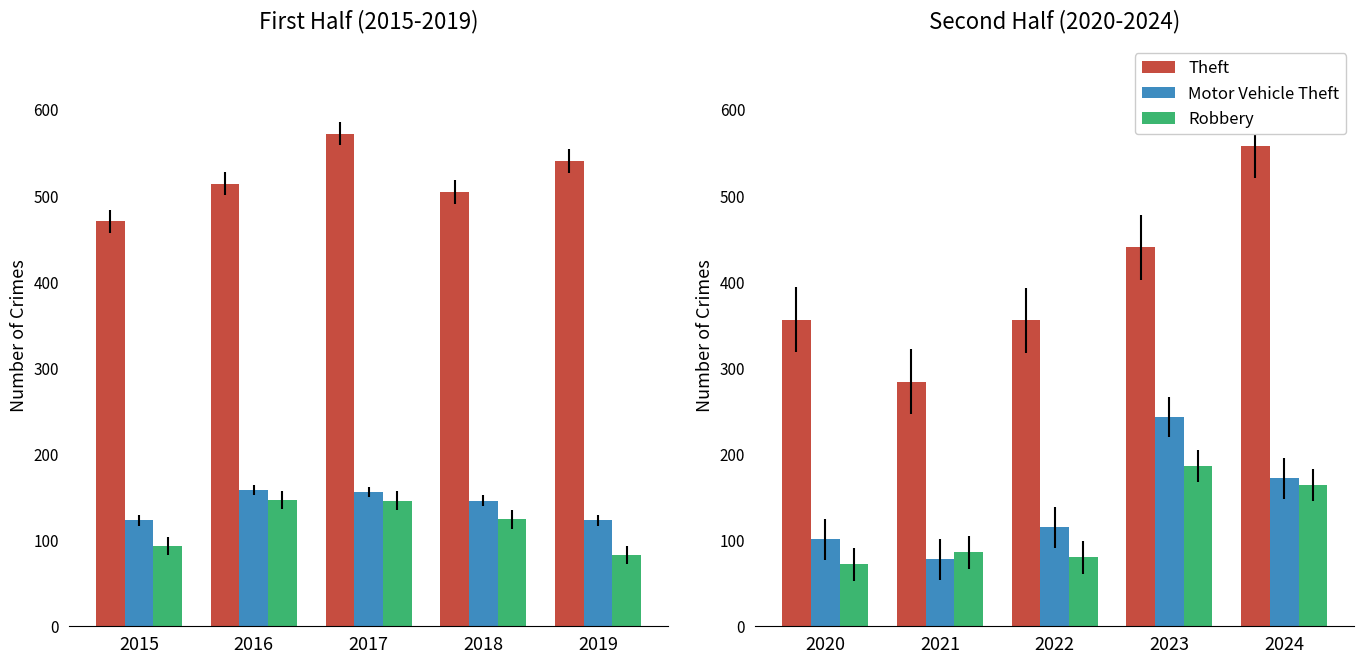

The Robbery series shows 293 at 2024. True or false?

False